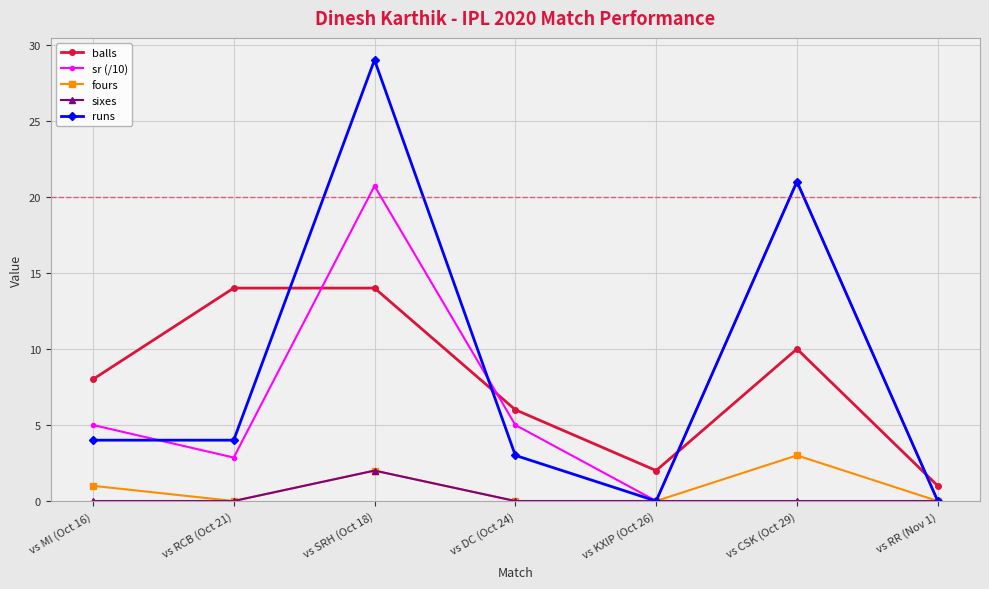

Reading left to right, extract all data points from this chart.

balls: vs MI (Oct 16)=8.0	vs RCB (Oct 21)=14.0	vs SRH (Oct 18)=14.0	vs DC (Oct 24)=6.0	vs KXIP (Oct 26)=2.0	vs CSK (Oct 29)=10.0	vs RR (Nov 1)=1.0
sr (/10): vs MI (Oct 16)=5.0	vs RCB (Oct 21)=2.9	vs SRH (Oct 18)=20.7	vs DC (Oct 24)=5.0	vs KXIP (Oct 26)=0.0	vs CSK (Oct 29)=21.0	vs RR (Nov 1)=0.0
fours: vs MI (Oct 16)=1.0	vs RCB (Oct 21)=0.0	vs SRH (Oct 18)=2.0	vs DC (Oct 24)=0.0	vs KXIP (Oct 26)=0.0	vs CSK (Oct 29)=3.0	vs RR (Nov 1)=0.0
sixes: vs MI (Oct 16)=0.0	vs RCB (Oct 21)=0.0	vs SRH (Oct 18)=2.0	vs DC (Oct 24)=0.0	vs KXIP (Oct 26)=0.0	vs CSK (Oct 29)=0.0	vs RR (Nov 1)=0.0
runs: vs MI (Oct 16)=4.0	vs RCB (Oct 21)=4.0	vs SRH (Oct 18)=29.0	vs DC (Oct 24)=3.0	vs KXIP (Oct 26)=0.0	vs CSK (Oct 29)=21.0	vs RR (Nov 1)=0.0